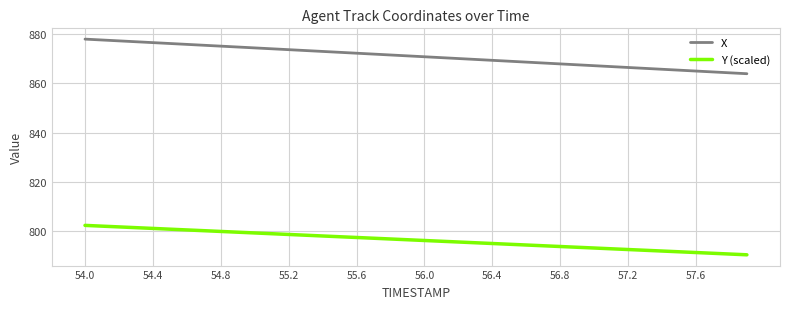

What are all the series names shown in the legend?

X, Y (scaled)